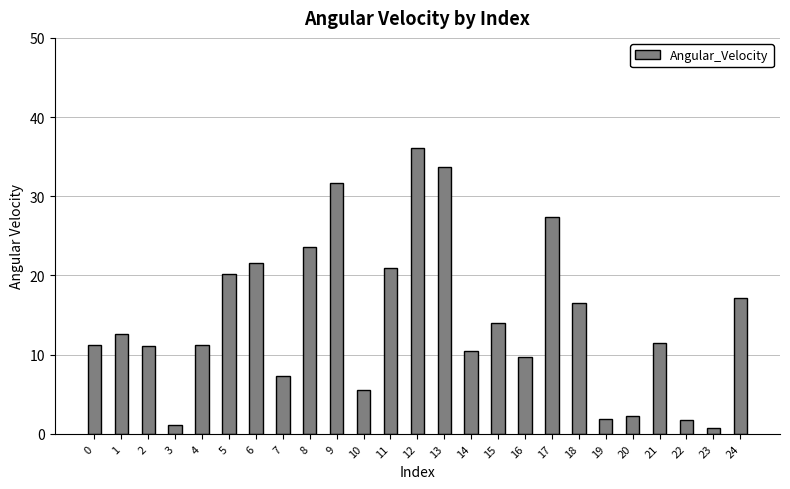

What is the change in value from 5 to 17?

+7.2